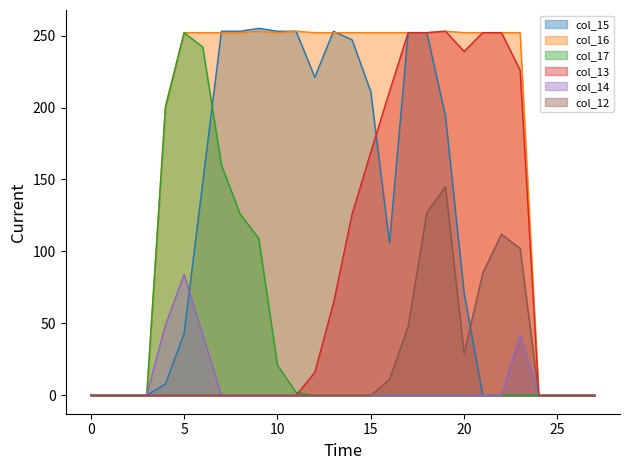

What are all the series names shown in the legend?

col_15, col_16, col_17, col_13, col_14, col_12